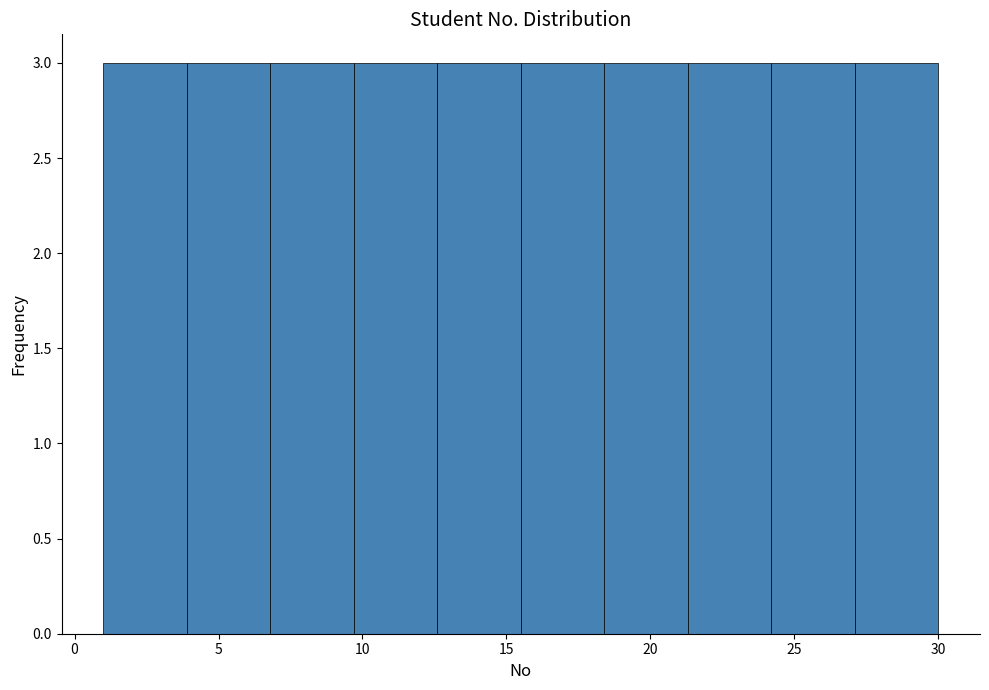

Reading left to right, transcribe this chart: for each bar, give the range it covers on the x-axis and its height. Neither the bar edges nor the heights are printed on the chart, so give them approximately, as read against the axes.

1.0 to 3.9: 3
3.9 to 6.8: 3
6.8 to 9.7: 3
9.7 to 12.6: 3
12.6 to 15.5: 3
15.5 to 18.4: 3
18.4 to 21.3: 3
21.3 to 24.2: 3
24.2 to 27.1: 3
27.1 to 30.0: 3